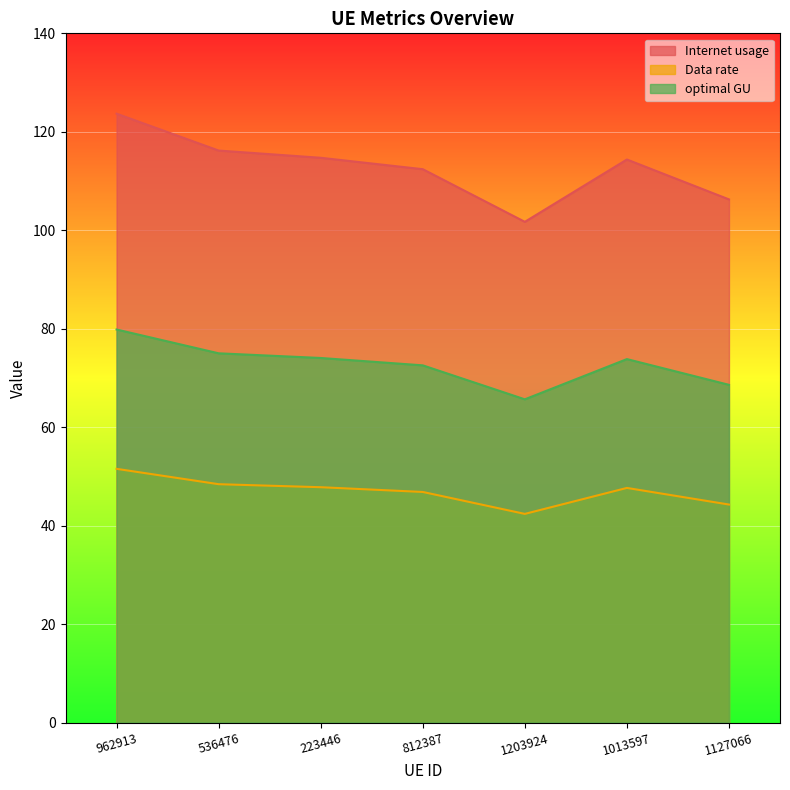

Which series has the widest spread of values?

Internet usage